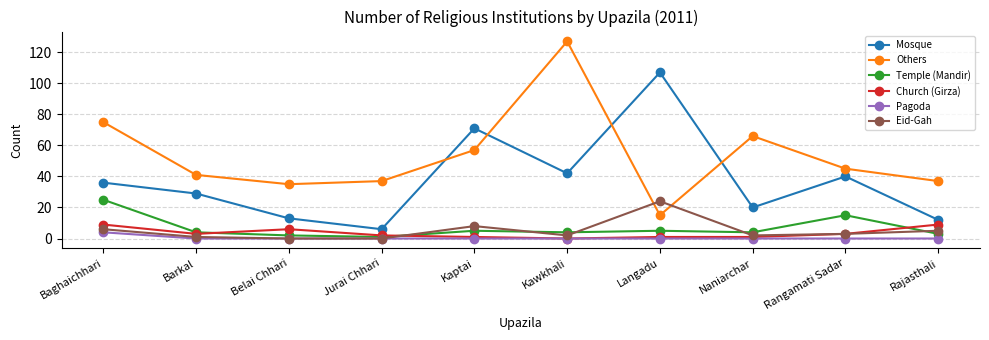

What is the difference between the highest and lowest values at Rangamati Sadar?

45